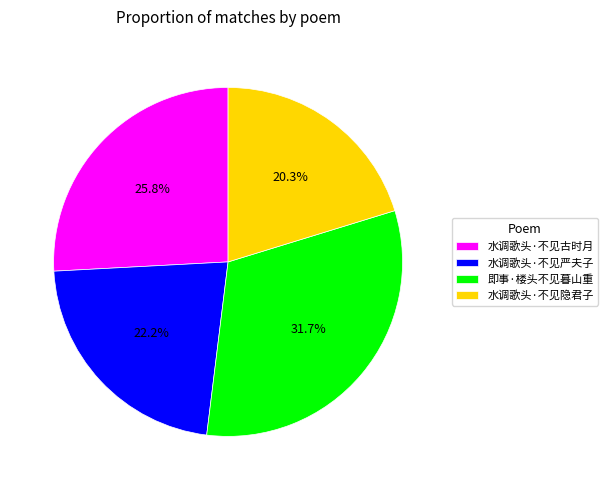

To the nearest percent, what is the average slice percentage?

25%